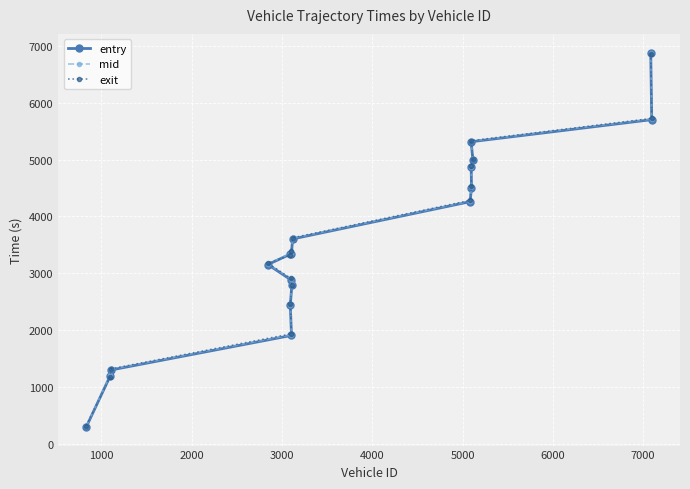

How many intersections are there between exit and entry?

7